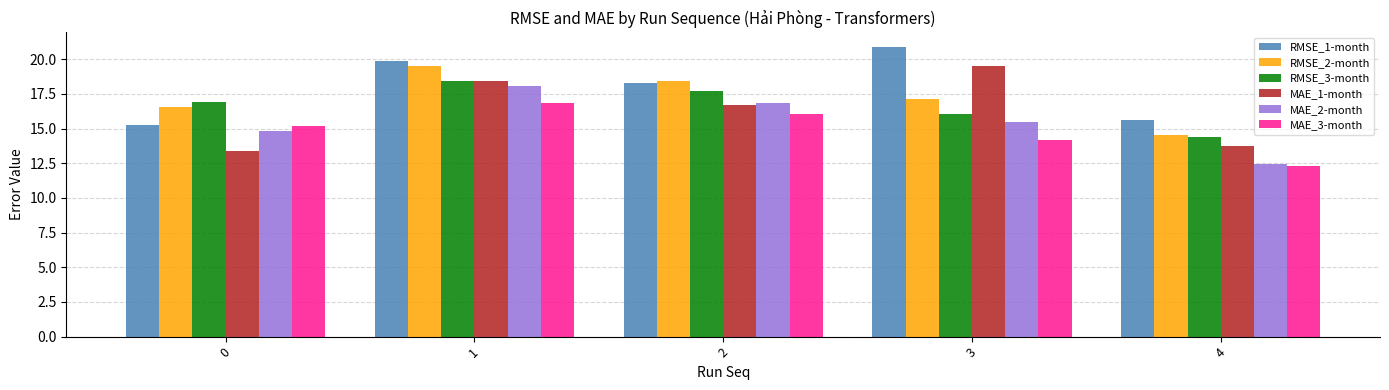

What is the value of the RMSE_1-month bar at the 5th from the left?

15.6